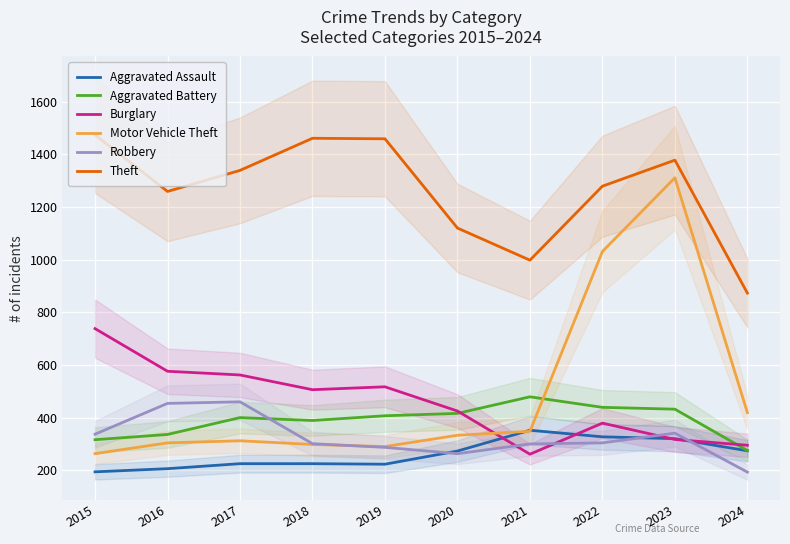

What is the total value across all series at 2017?

3298